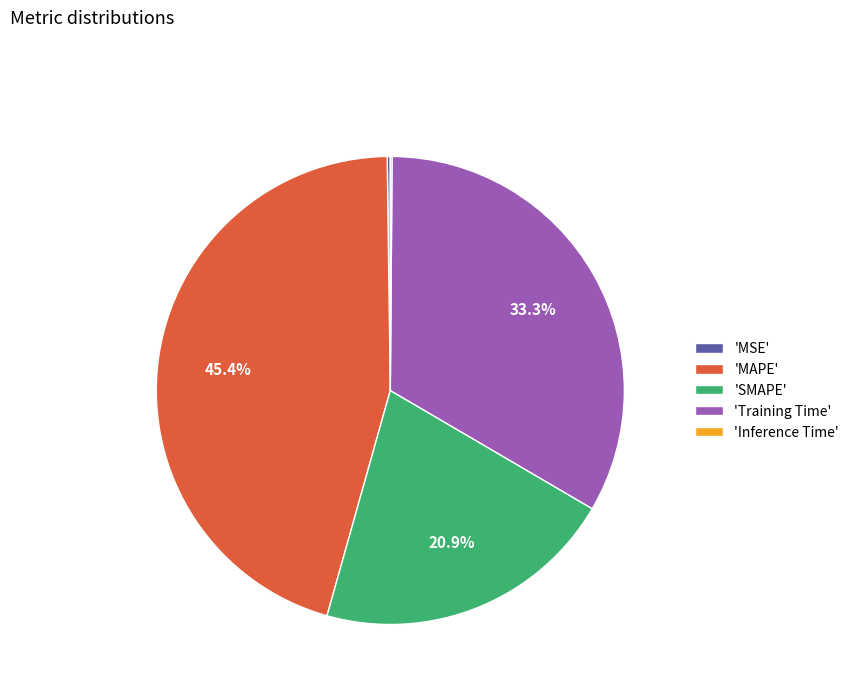

Between 'SMAPE' and 'MAPE', which is larger?

'MAPE'